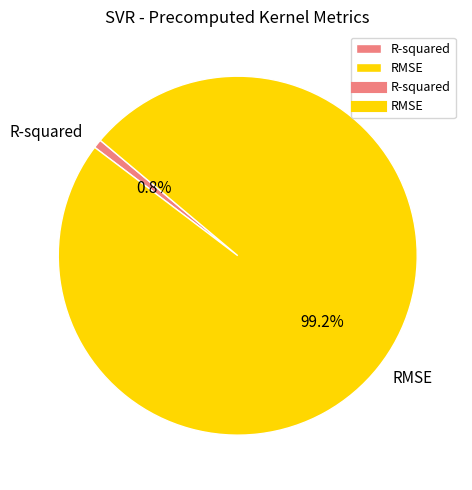

Count the number of slices in the pie.

2